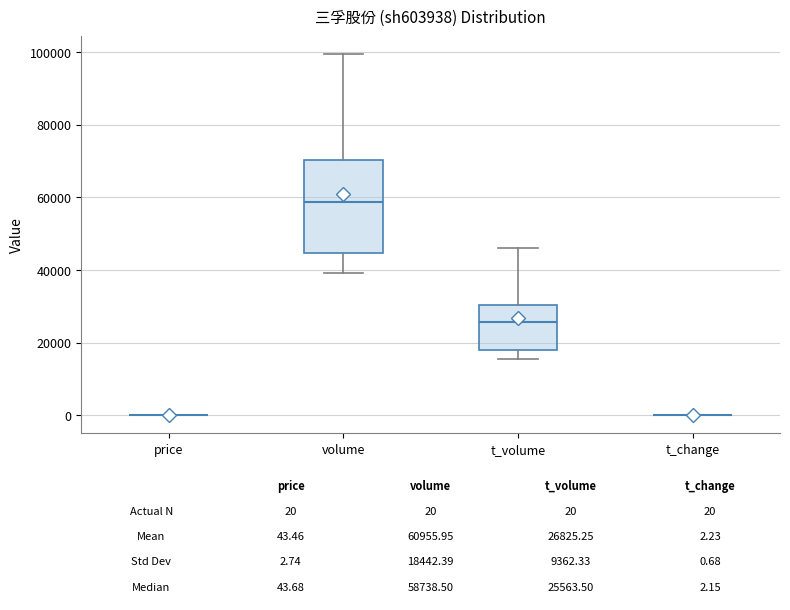

Comparing the boxes themselves (not the whiskers), which one is the tallest?

volume